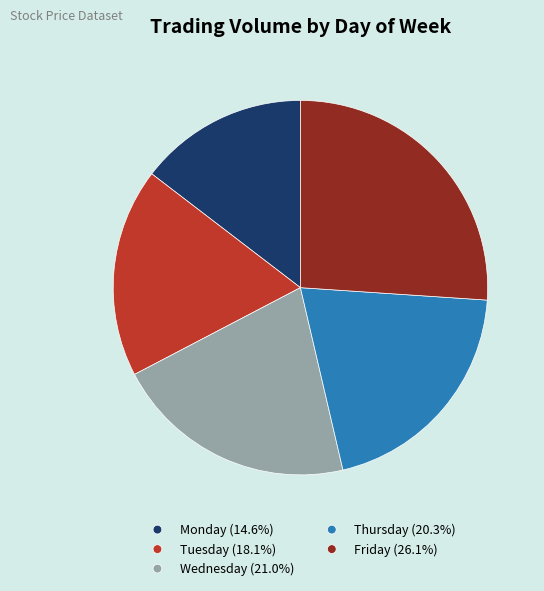

What is the ratio of the value at Monday (14.6%) to the value at Friday (26.1%)?

0.6